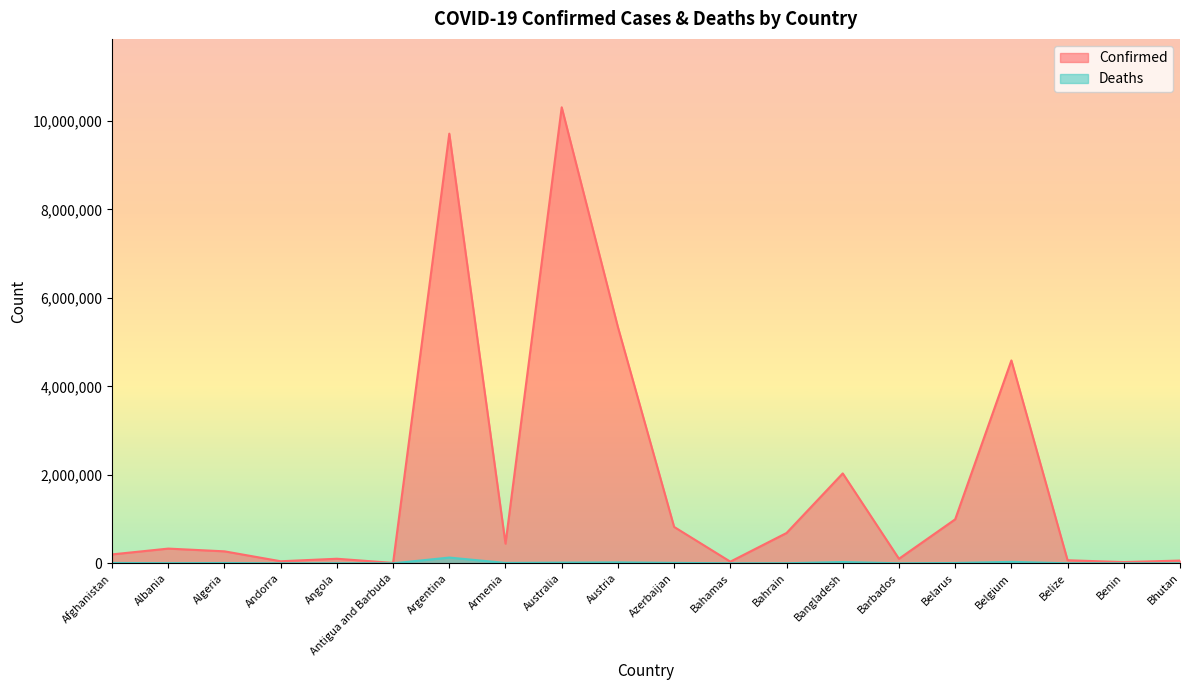

Which series has the largest total across all categories?

Confirmed